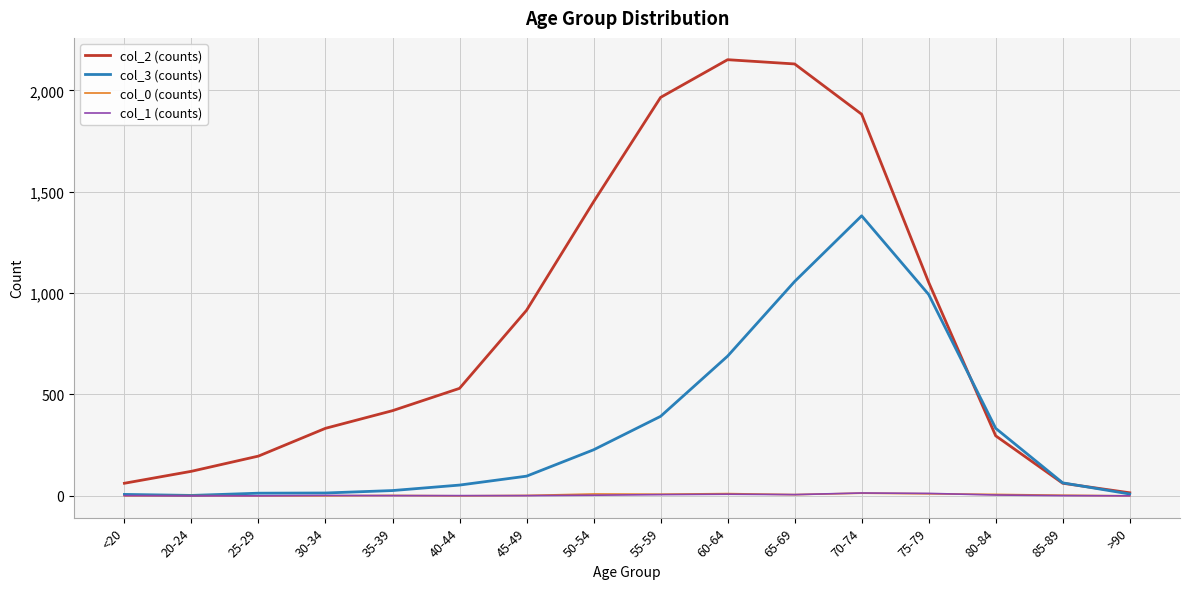

How many lines are shown in the chart?

4